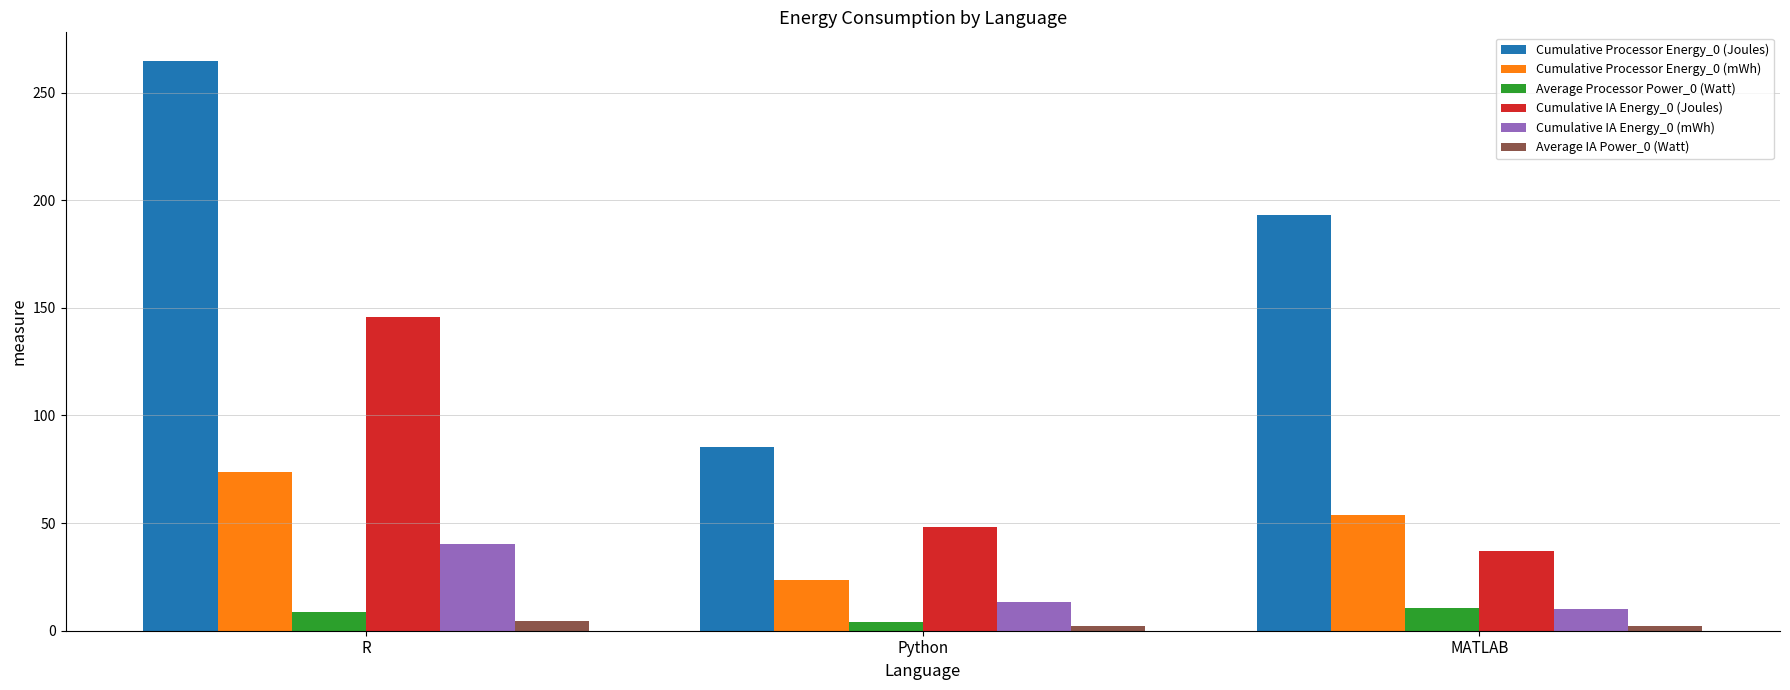

What position from the left is R?

1